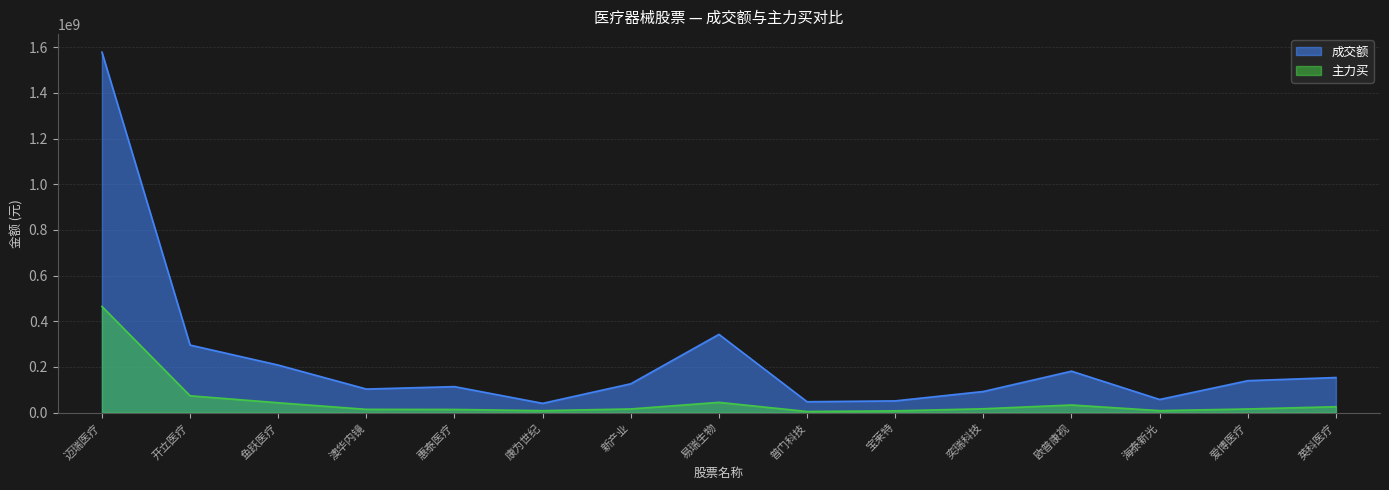

What is the sum of the 成交额 values at 康为世纪 and 宝莱特?

92339653